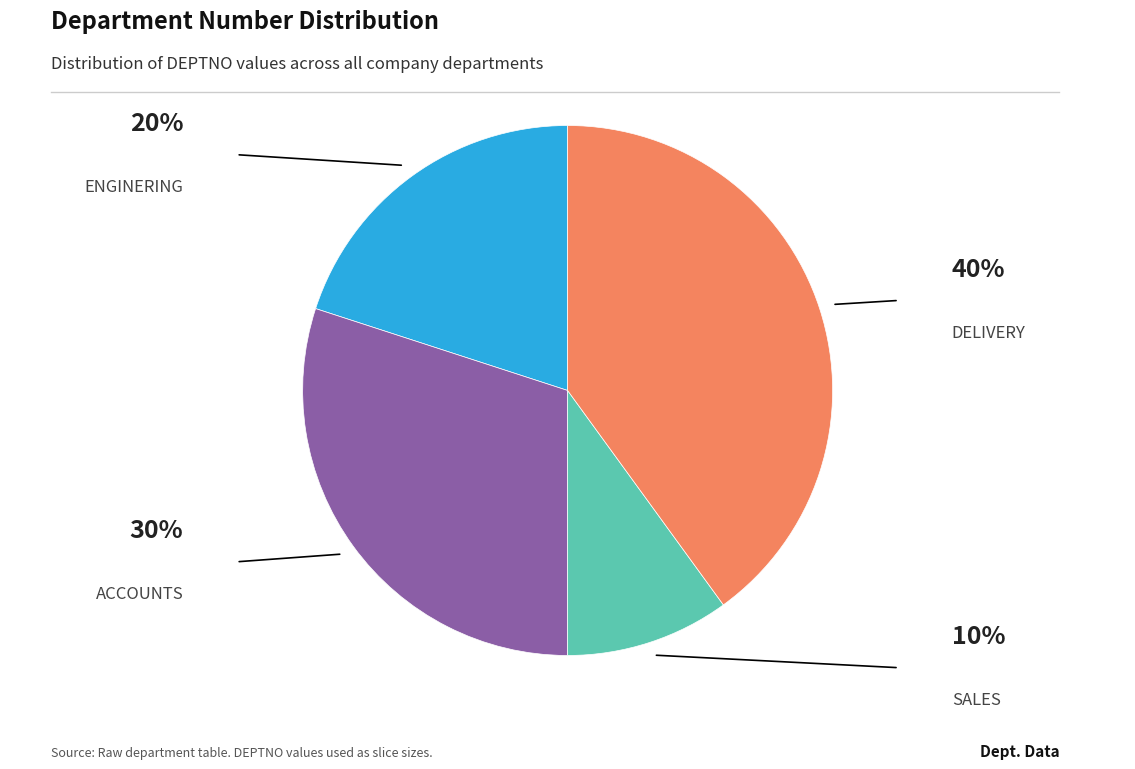

What is the largest slice in the pie chart?

DELIVERY